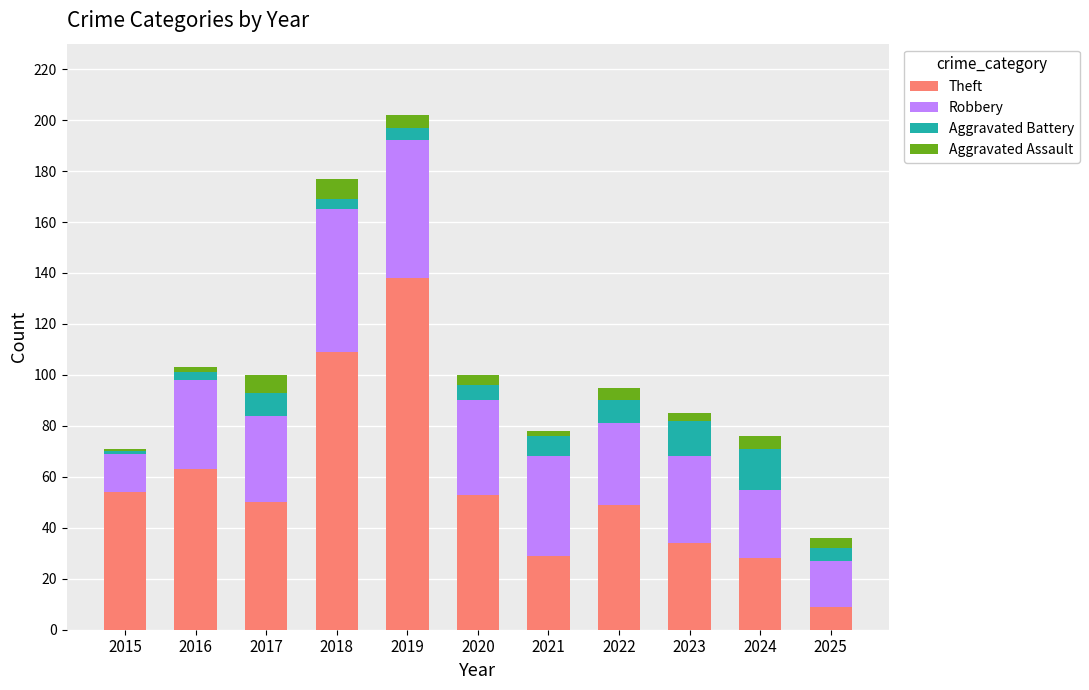

Are the bars grouped side by side (vs. stacked)?

No